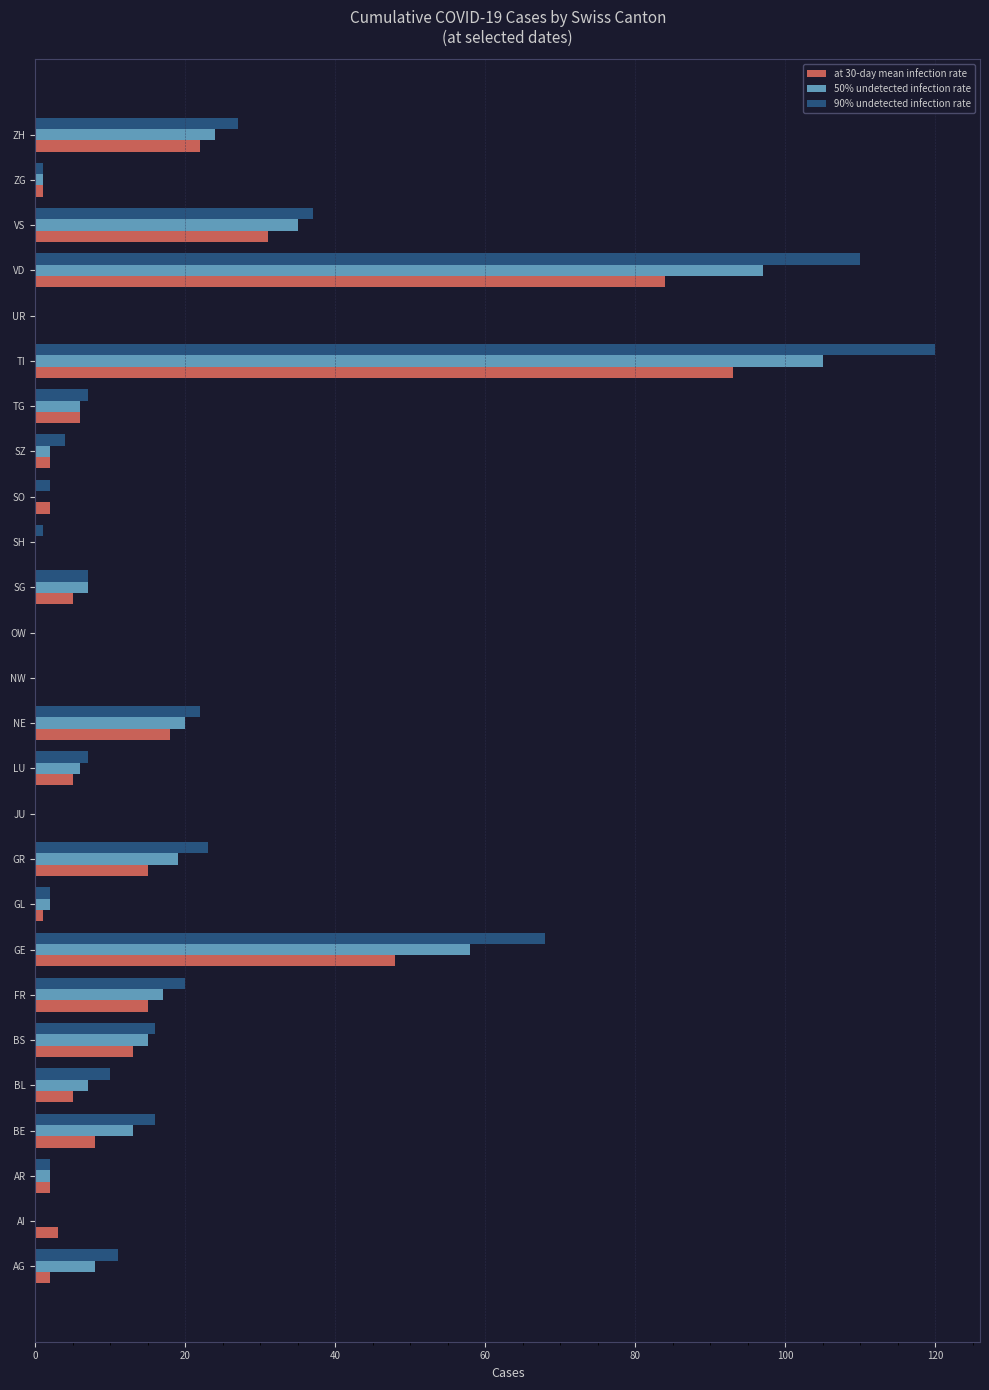

Between AI and ZH, which series saw the biggest shift?

90% undetected infection rate